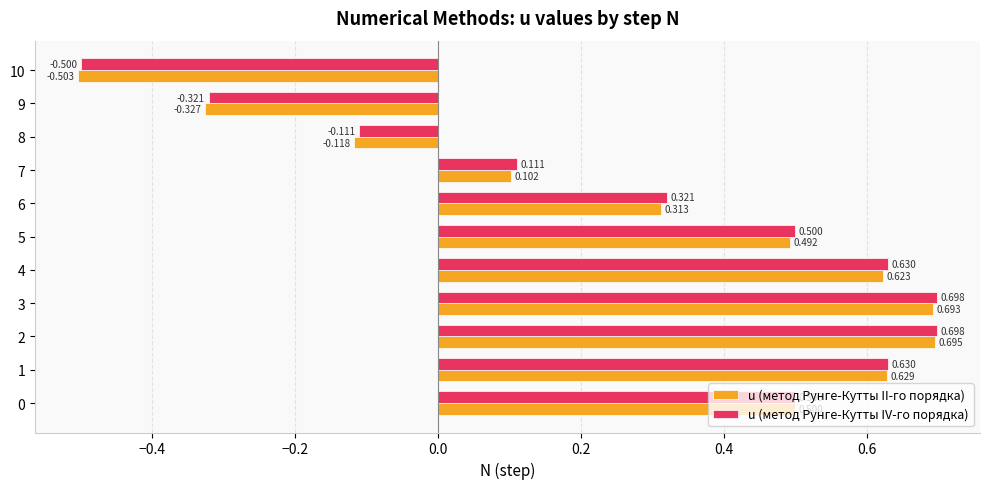

Rank the series by their maximum value, from lowest to highest.

u (метод Рунге-Кутты II-го порядка), u (метод Рунге-Кутты IV-го порядка)